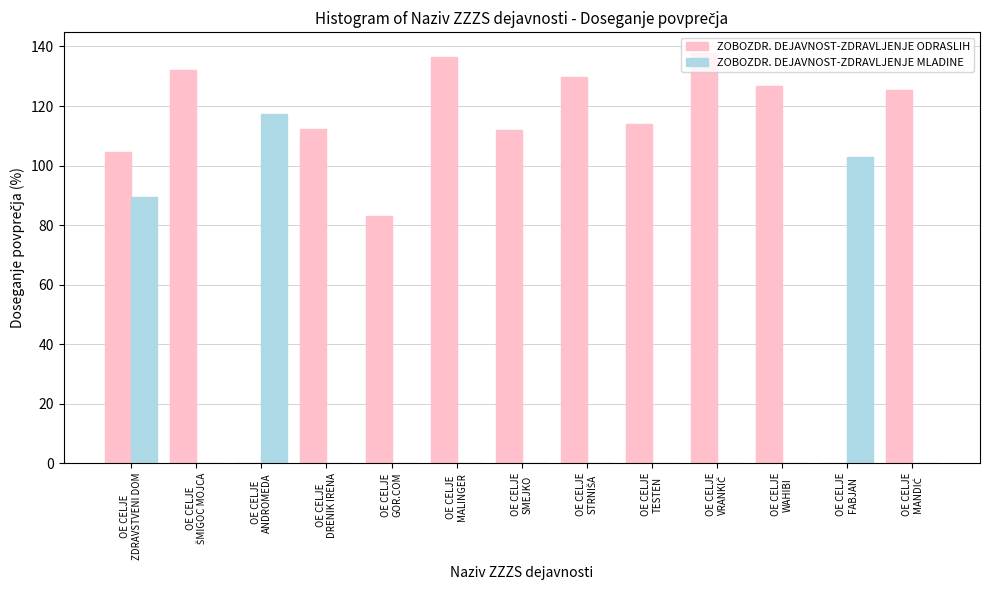

Which series has the largest total across all categories?

ZOBOZDR. DEJAVNOST-ZDRAVLJENJE ODRASLIH